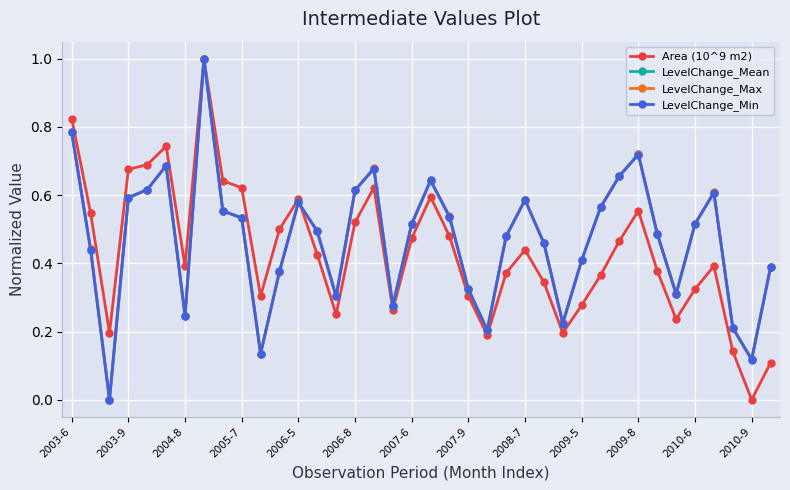

What is the greatest value displayed?

1.0